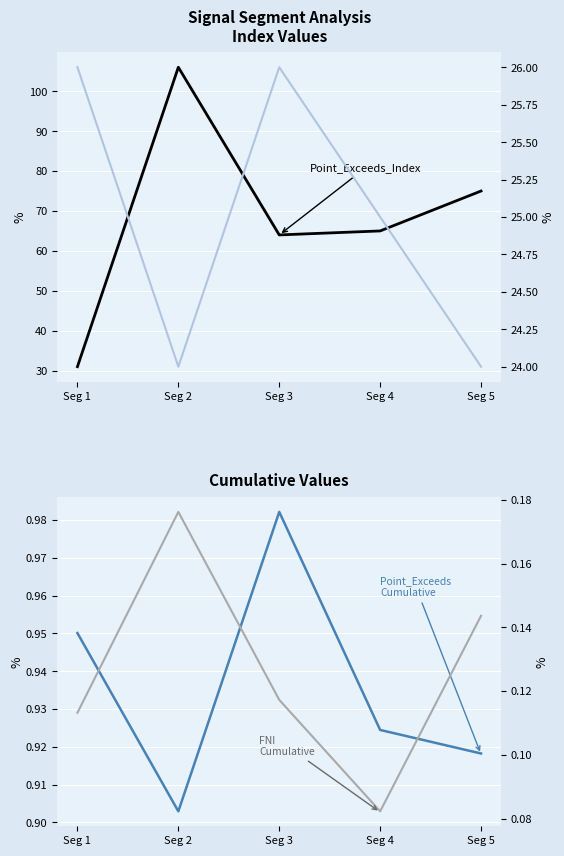

True or false: Pulse_Width has a value of 25.0 at Seg 4.

True